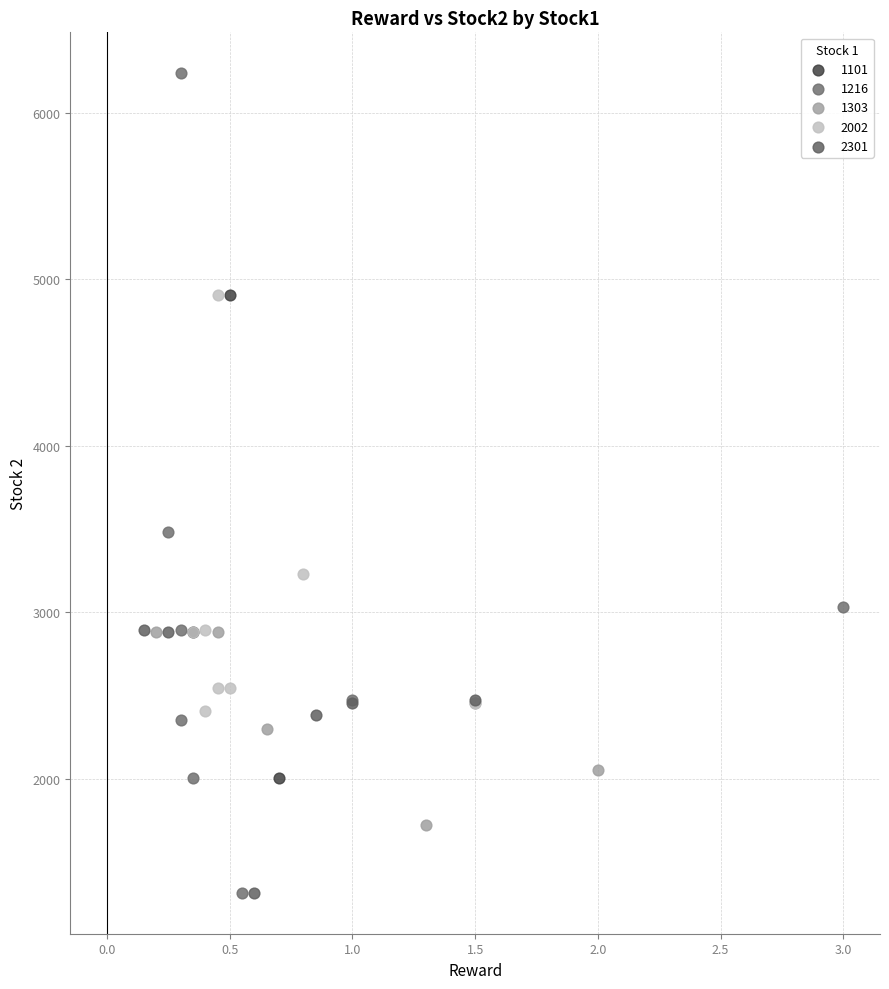

What are all the series names shown in the legend?

1101, 1216, 1303, 2002, 2301